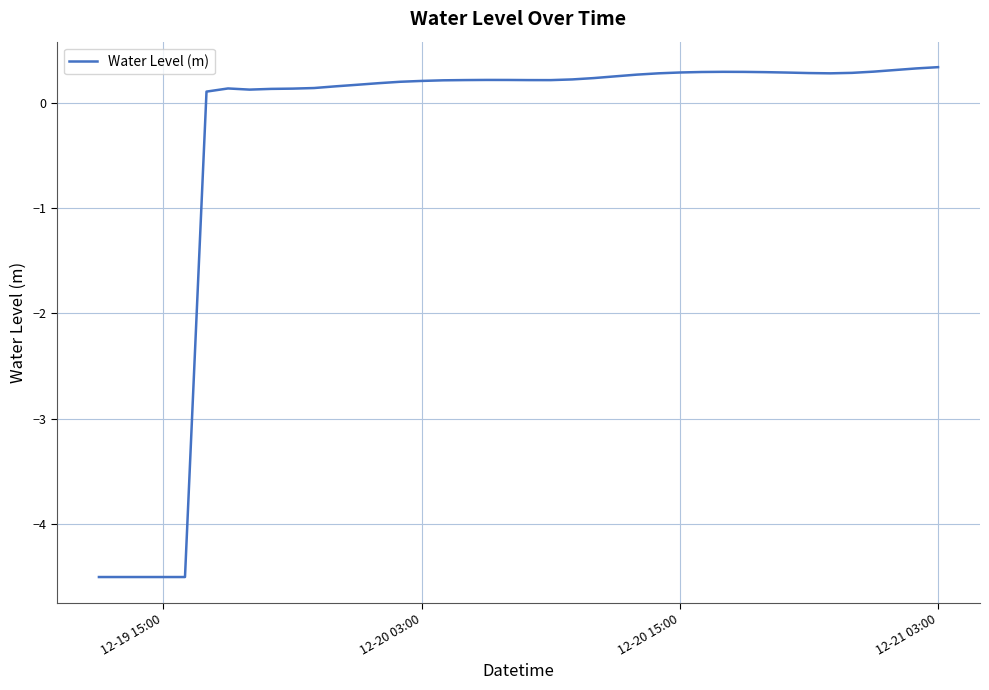

True or false: there are more than 1 points higher than both neighbors.

True